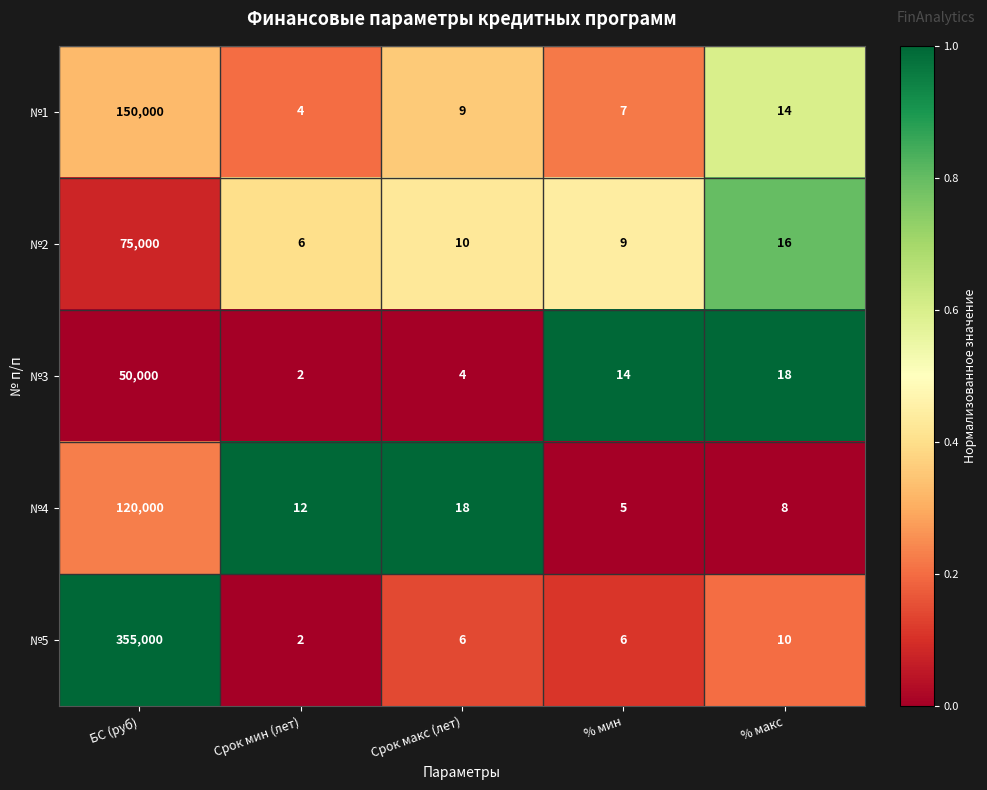

What is the spread (max minus min) of values at БС (руб)?

305000